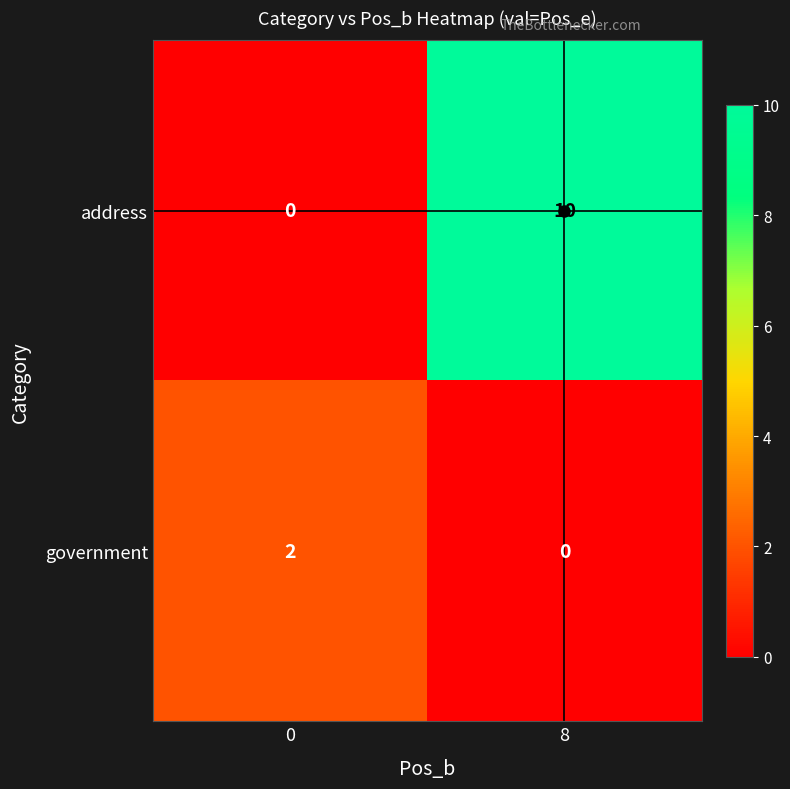

At which category is the sum across all series the highest?

8